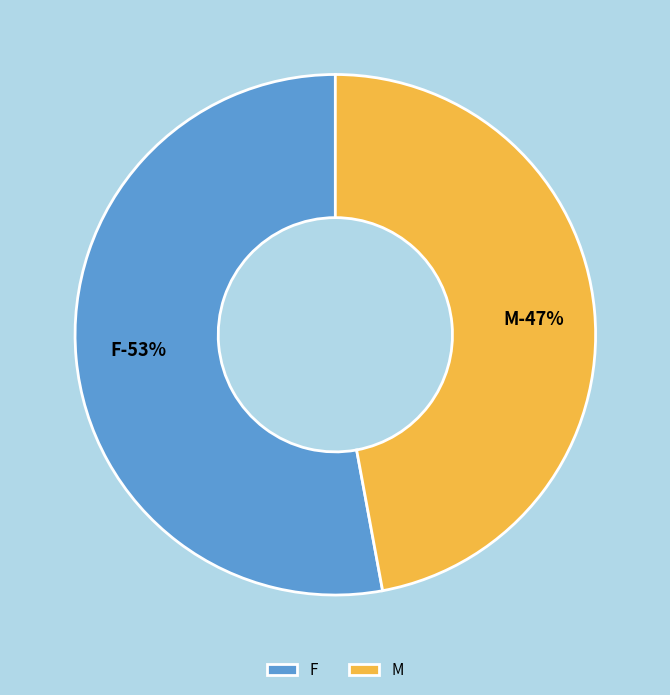

What is the ratio of the value at M to the value at F?

0.9